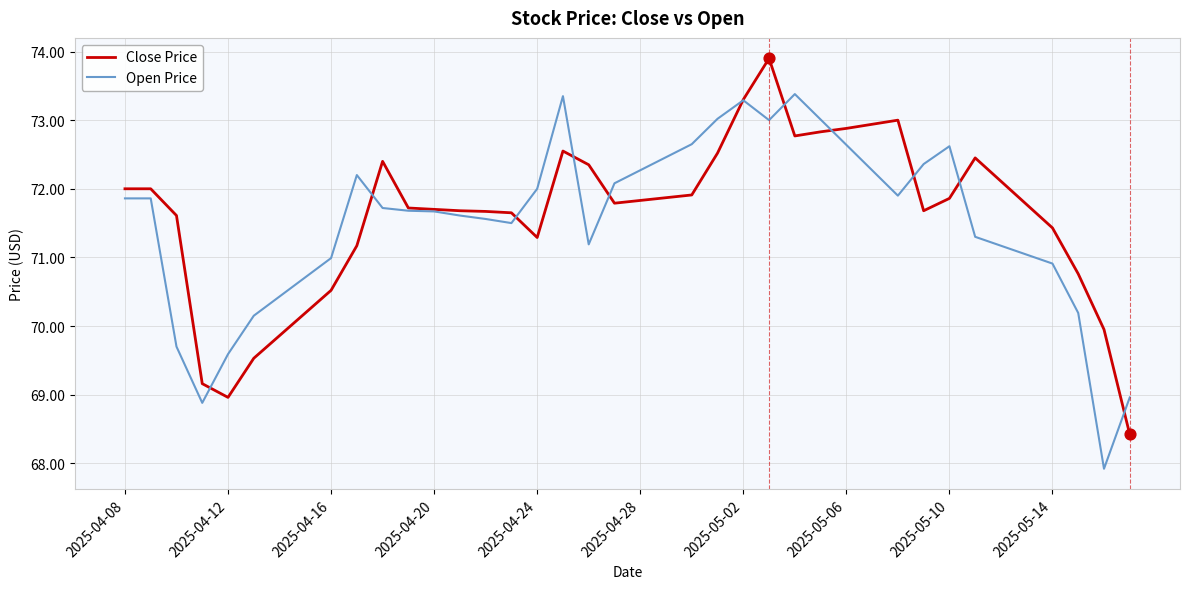

What is the greatest value displayed?

73.9